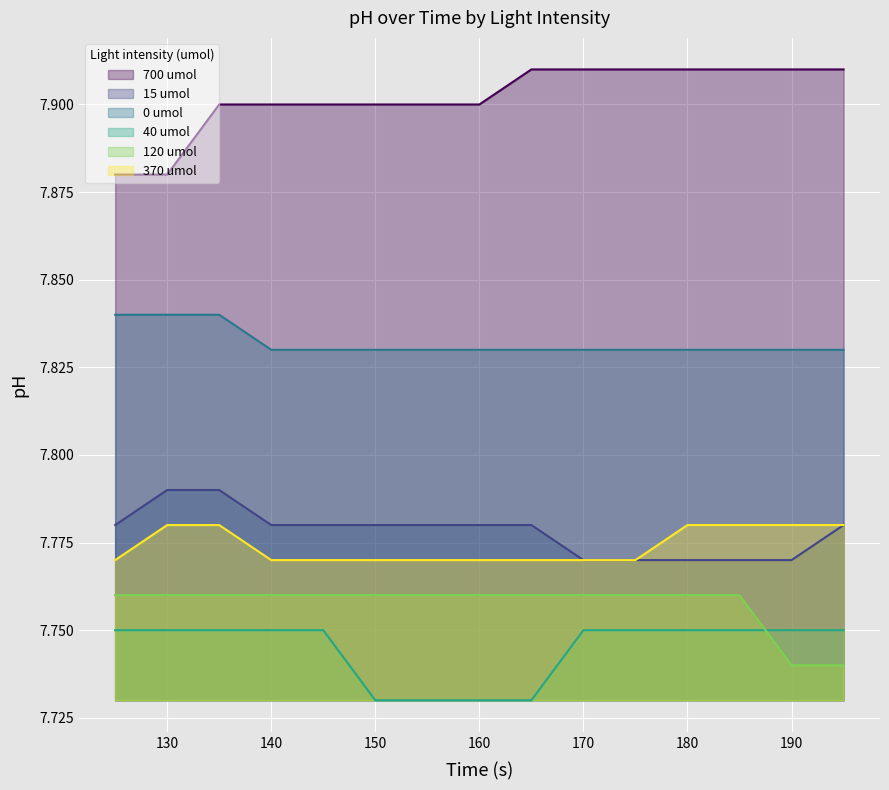

Is the value of 0 umol at 130 greater than the value of 370 umol at 185?

Yes